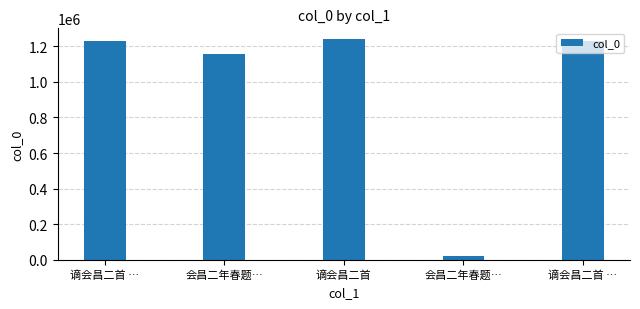

How many bars are there in total?

5